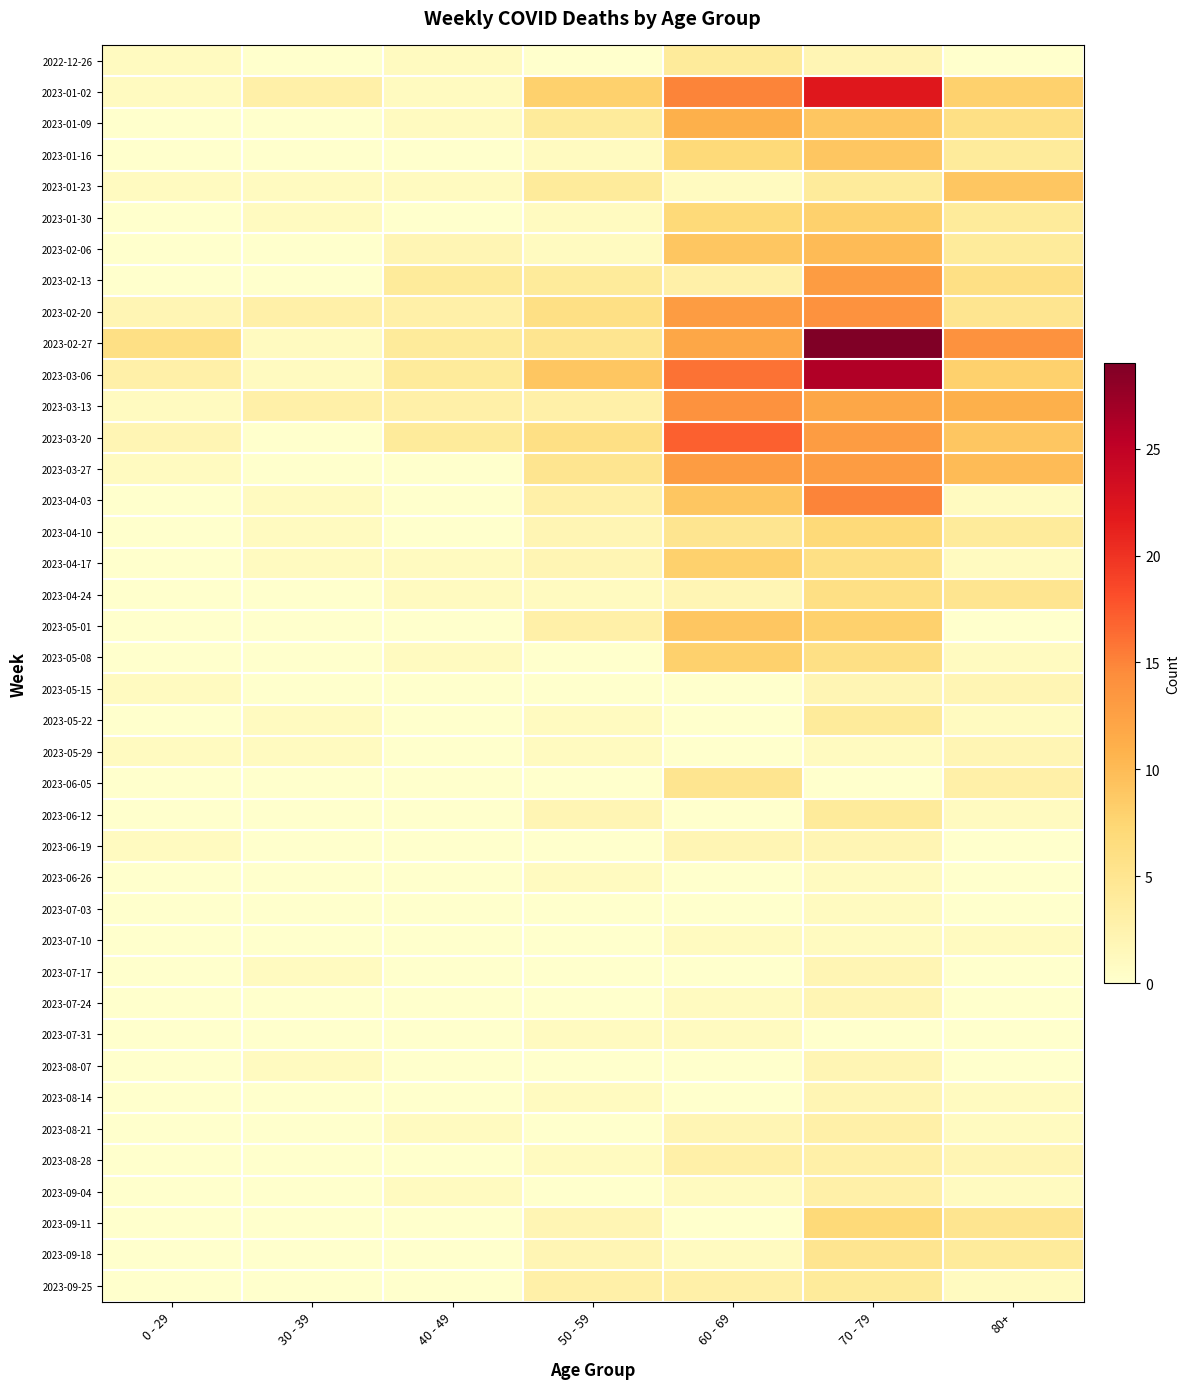

Between 50 - 59 and 0 - 29, which is larger?

0 - 29